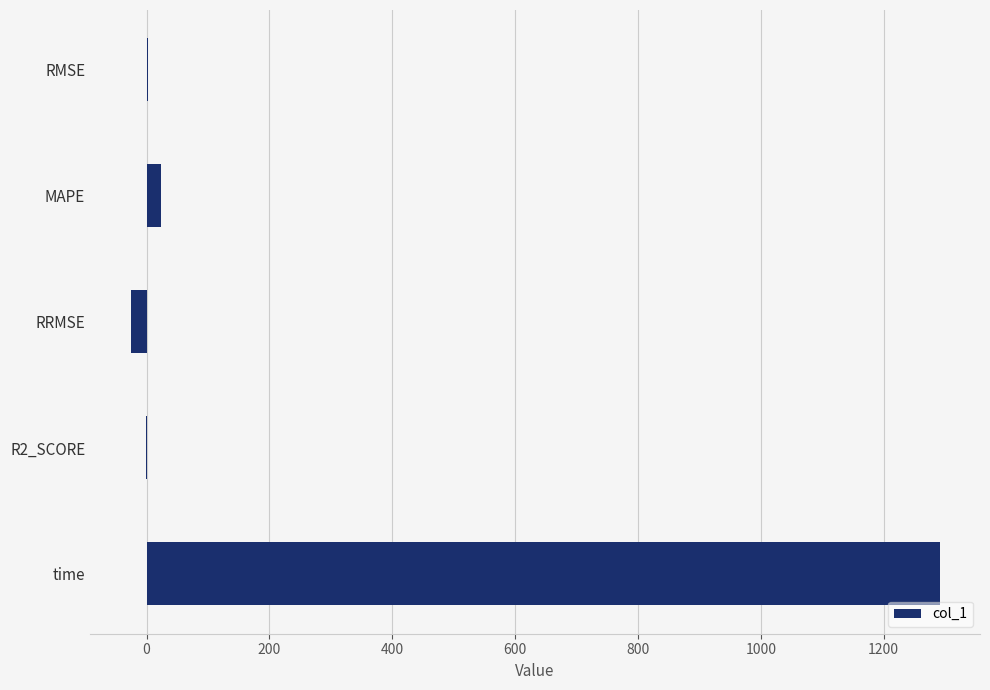

How many data points does each series have?

5